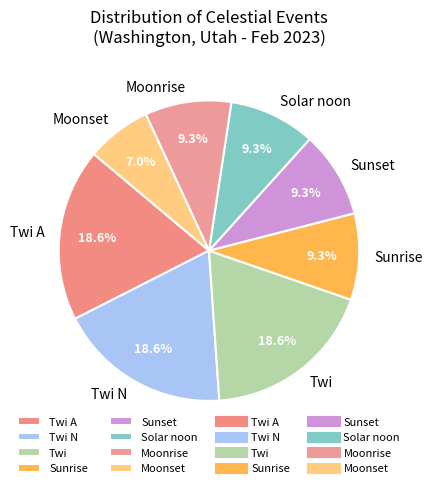

Is there any slice that represents more than half of the pie?

No